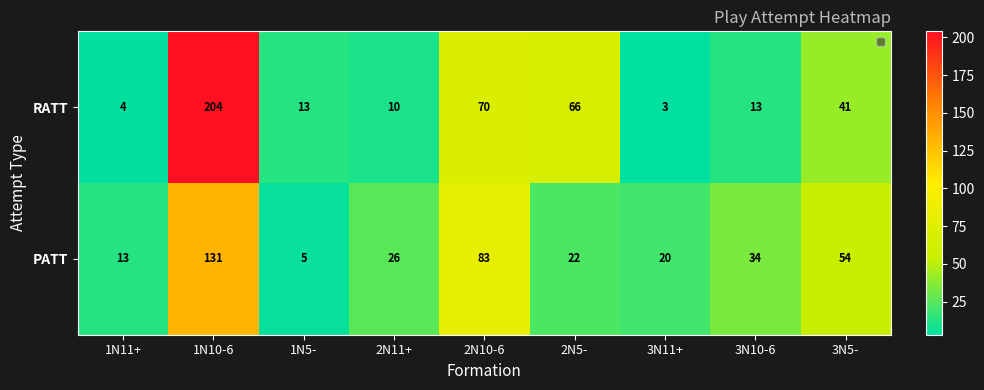

At how many categories does at least one series exceed 176?

1